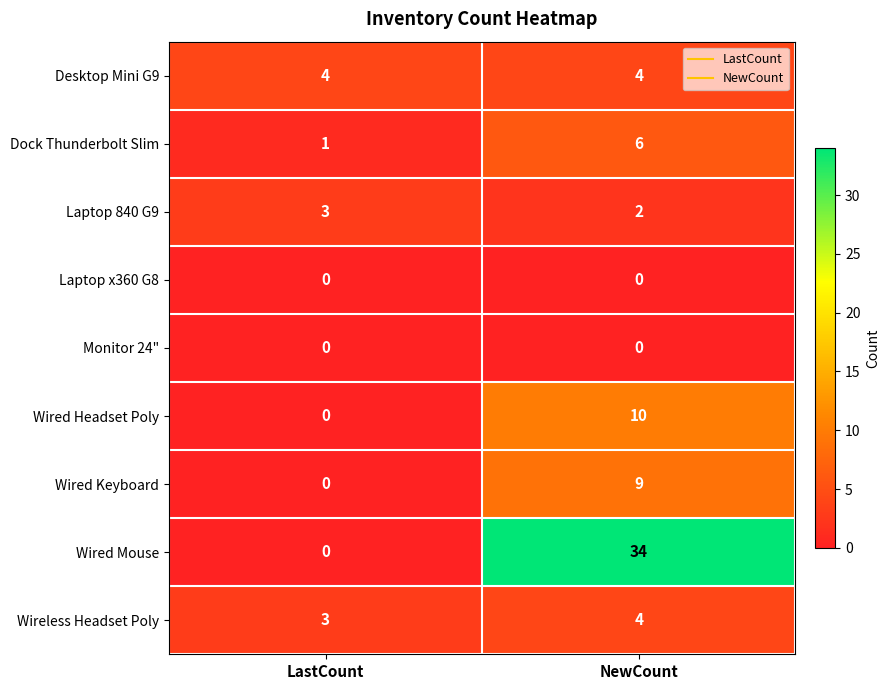

Between LastCount and NewCount, which series saw the biggest shift?

Wired Mouse